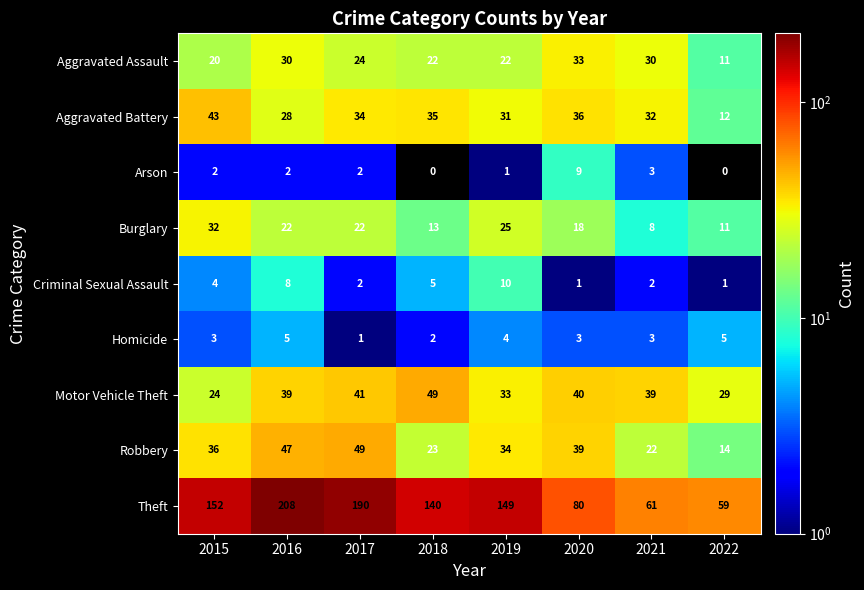

Where is Arson nearest to the value 4?

2021